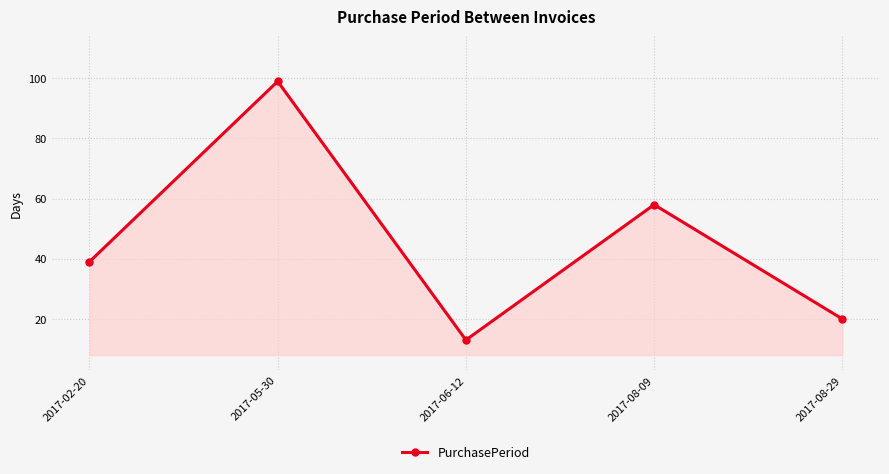

What is the label of the 4th point from the right?

2017-05-30